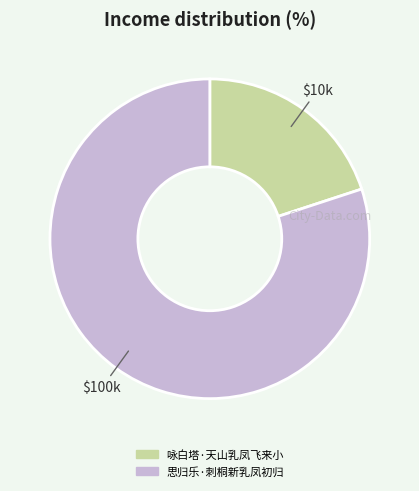

The 思归乐·刺桐新乳凤初归 slice represents 65% of the pie. True or false?

False